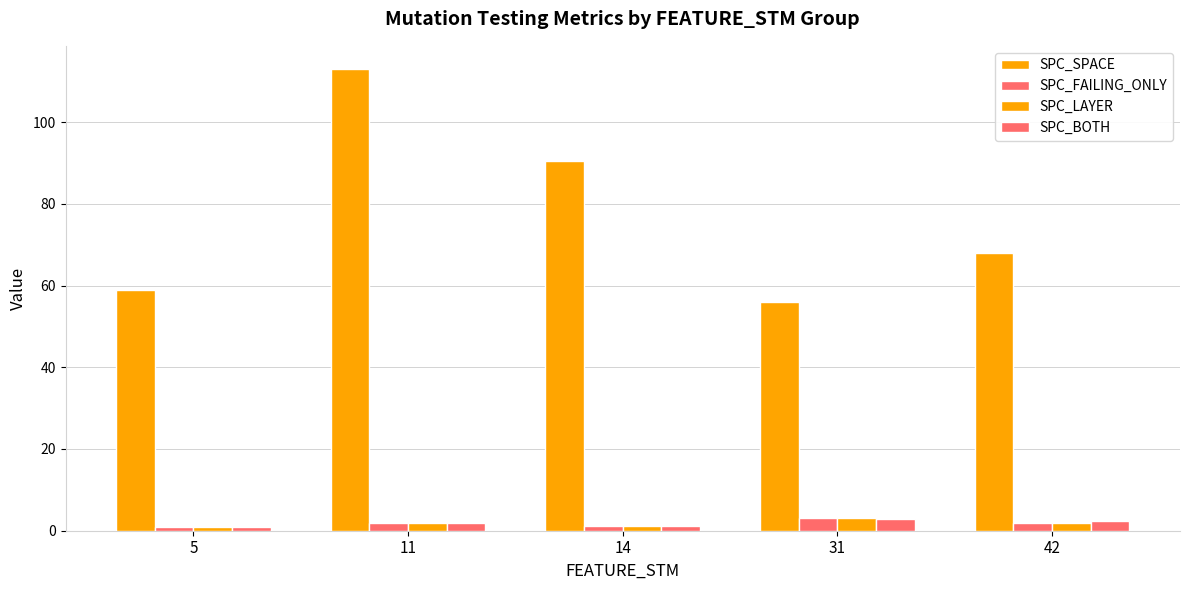

Are the bars horizontal?

No